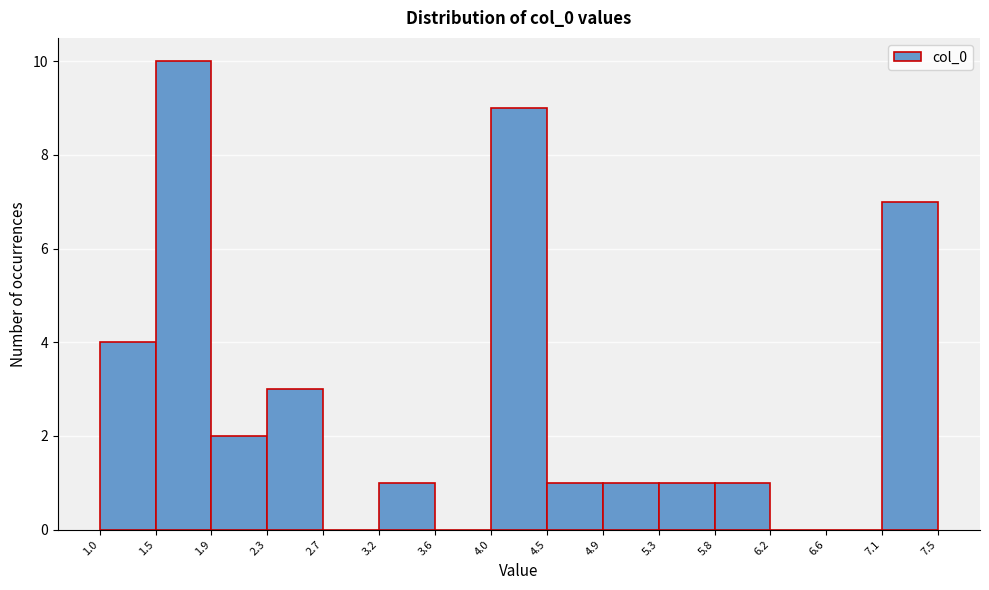

Reading left to right, transcribe this chart: for each bar, give the range it covers on the x-axis and its height. The values are not printed on the chart, so give them approximately, as read against the axis.

1.0 to 1.5: 4
1.5 to 1.9: 10
1.9 to 2.3: 2
2.3 to 2.7: 3
2.7 to 3.2: 0
3.2 to 3.6: 1
3.6 to 4.0: 0
4.0 to 4.5: 9
4.5 to 4.9: 1
4.9 to 5.3: 1
5.3 to 5.8: 1
5.8 to 6.2: 1
6.2 to 6.6: 0
6.6 to 7.1: 0
7.1 to 7.5: 7